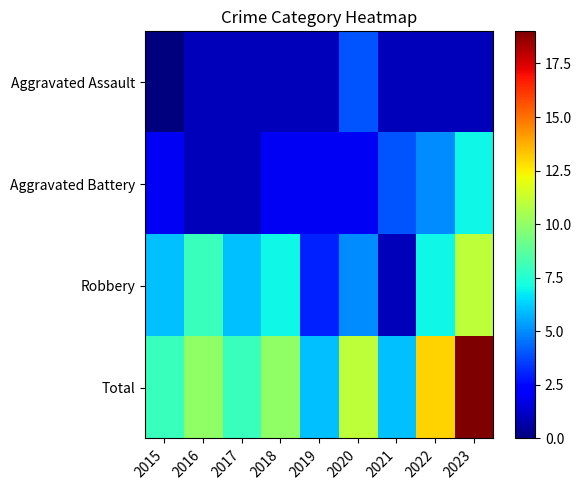

Which series has the largest range (max minus min)?

Total